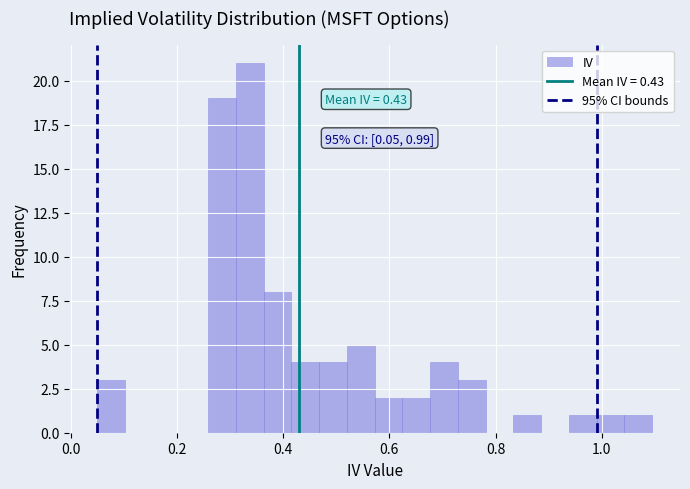

Around what value on the x-axis is the tallest bar? Give the approximate position of its centre, as read against the axis.

0.34